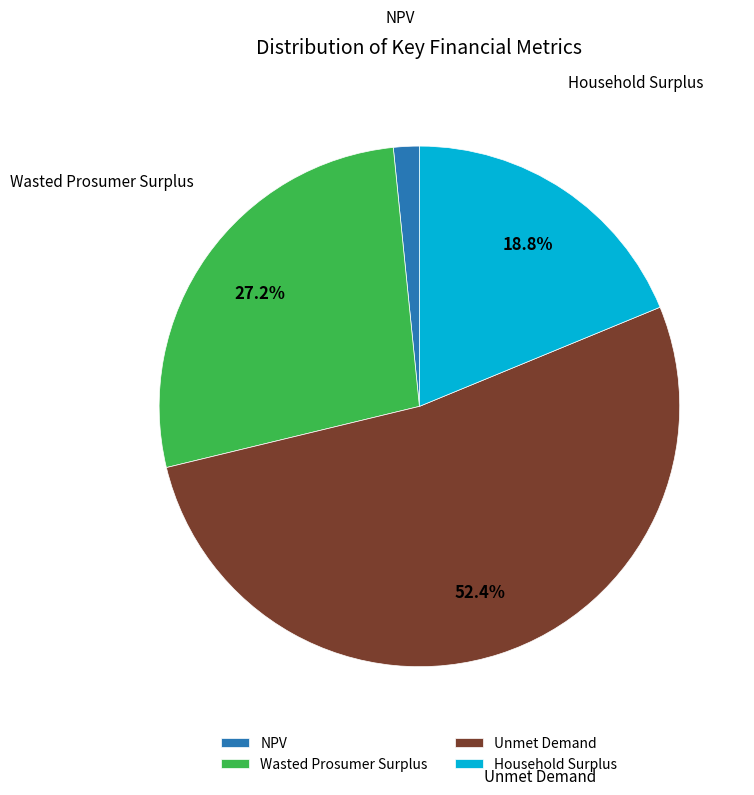

Which category has the biggest portion of the pie?

Unmet Demand